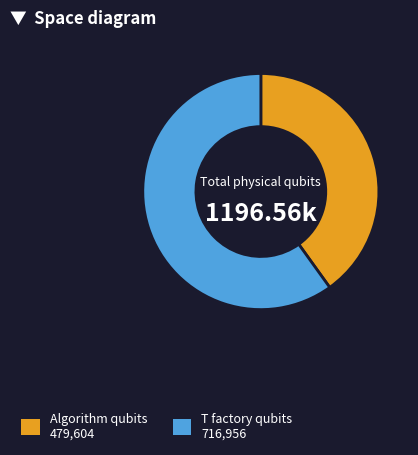

Is there a majority slice in this chart?

Yes